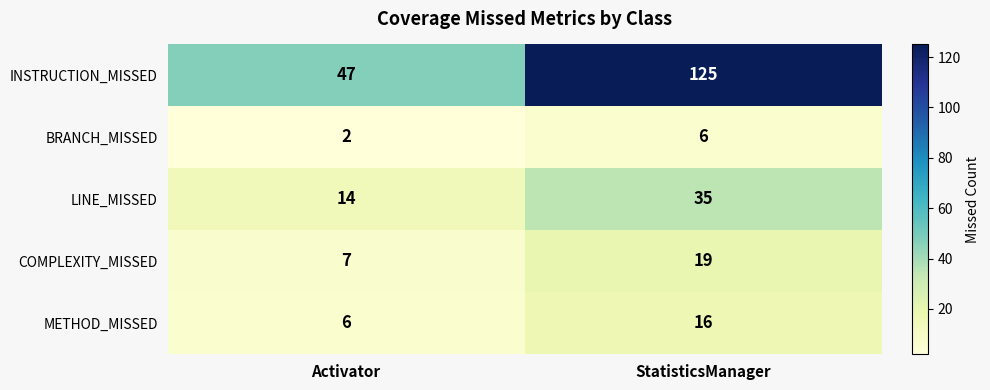

What is the sum of the COMPLEXITY_MISSED values at Activator and StatisticsManager?

26